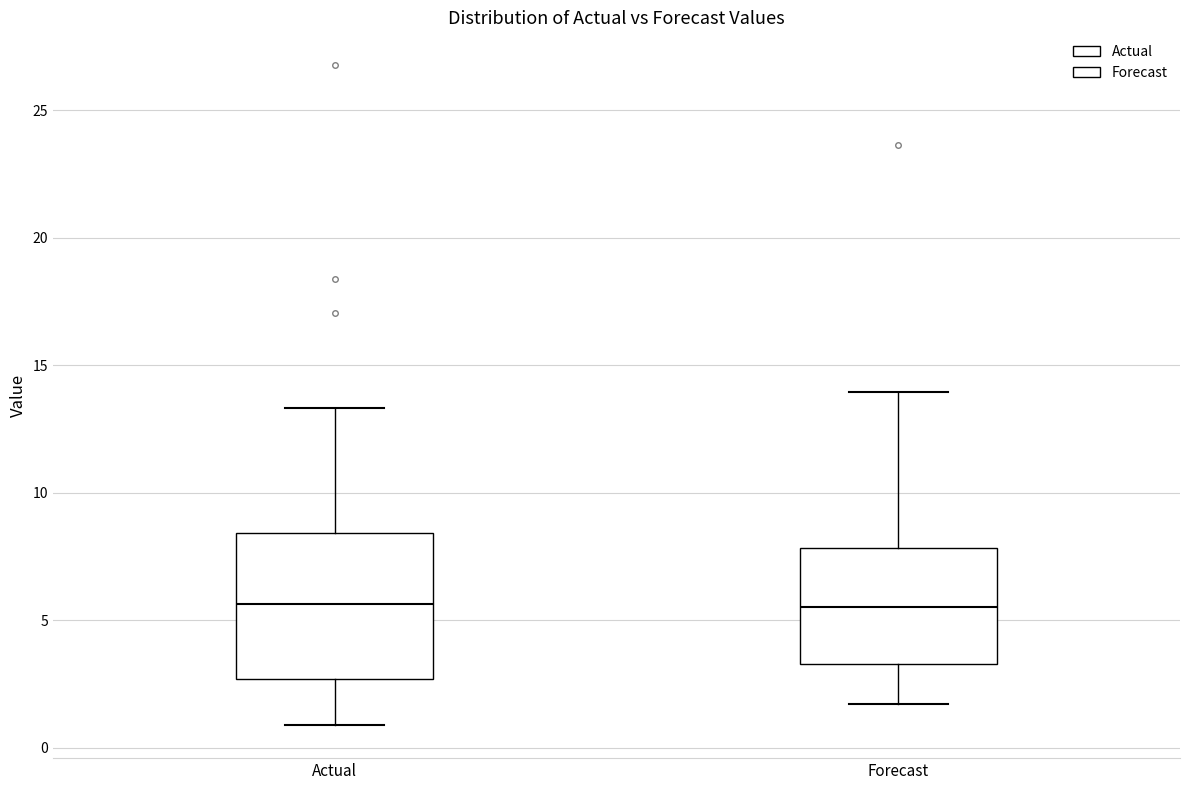

Which box is the tallest, from its lower edge to its upper edge?

Actual